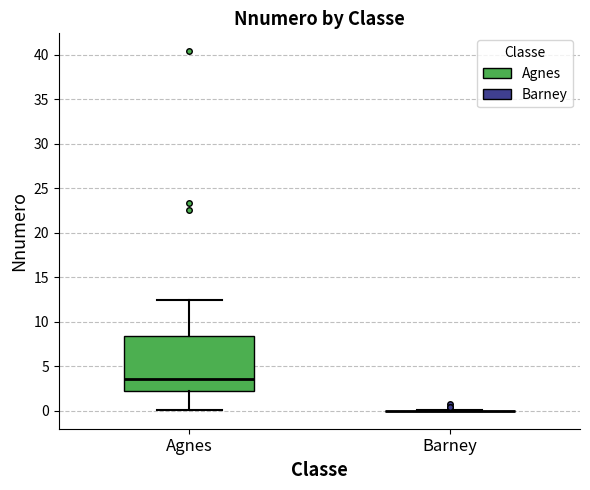

Reading left to right, read every box against the y-axis: the position of its median line, the range the box covers, and the ends of its whiskers. The values are not printed on the chart, so give them approximately, as read against the axis.

Agnes: median 3.5, box 2.5 to 8.5, whiskers 0.0 to 12.5
Barney: box collapsed to a line at 0.0, whiskers 0.0 to 0.0